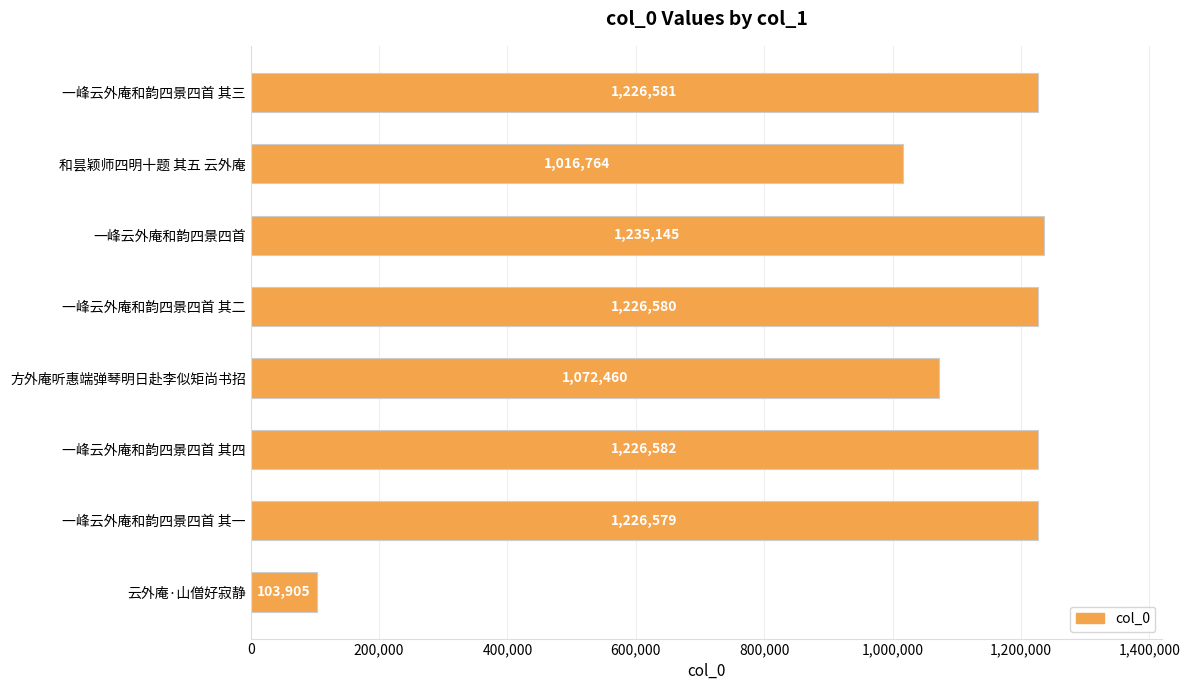

Which category has the highest value across all series?

一峰云外庵和韵四景四首